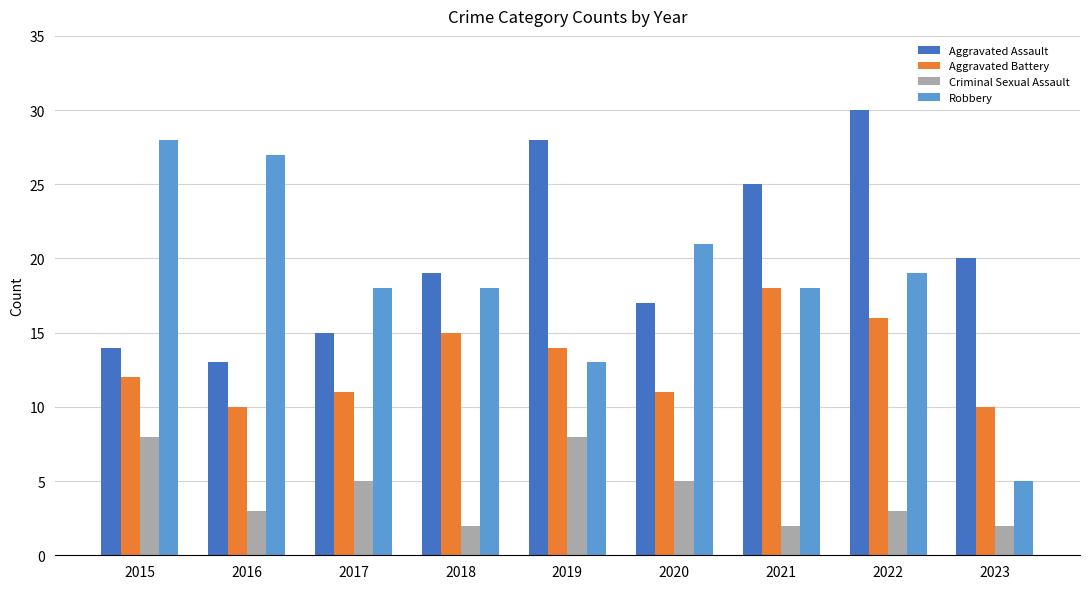

List the labels in order of Aggravated Assault value, smallest first.

2016, 2015, 2017, 2020, 2018, 2023, 2021, 2019, 2022